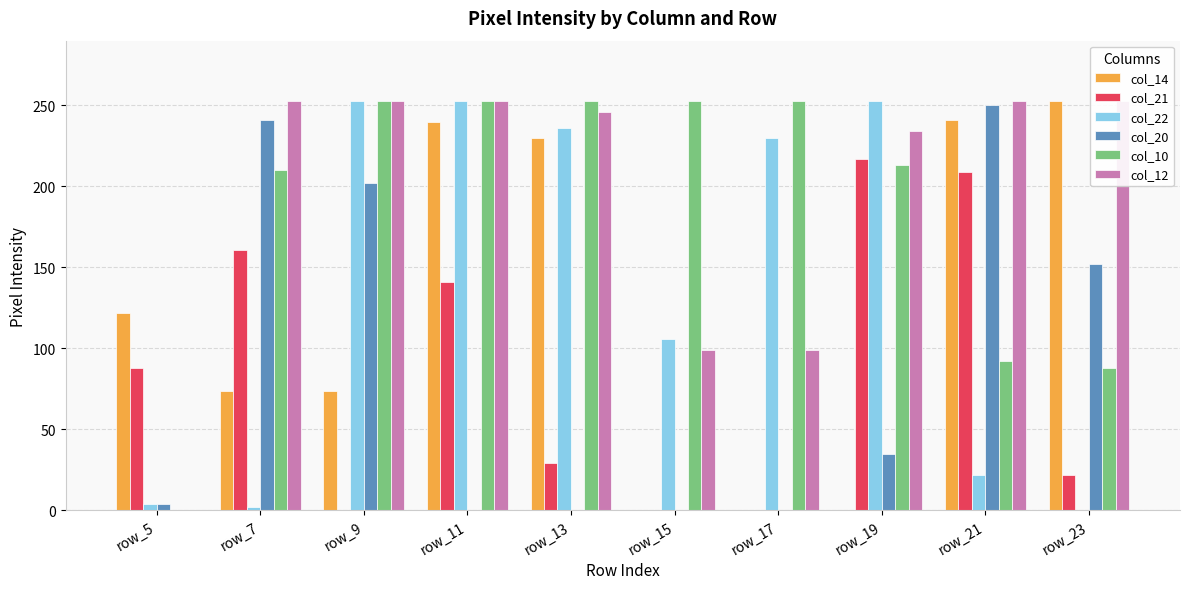

Rank the series by their maximum value, from highest to lowest.

col_14, col_22, col_10, col_12, col_20, col_21